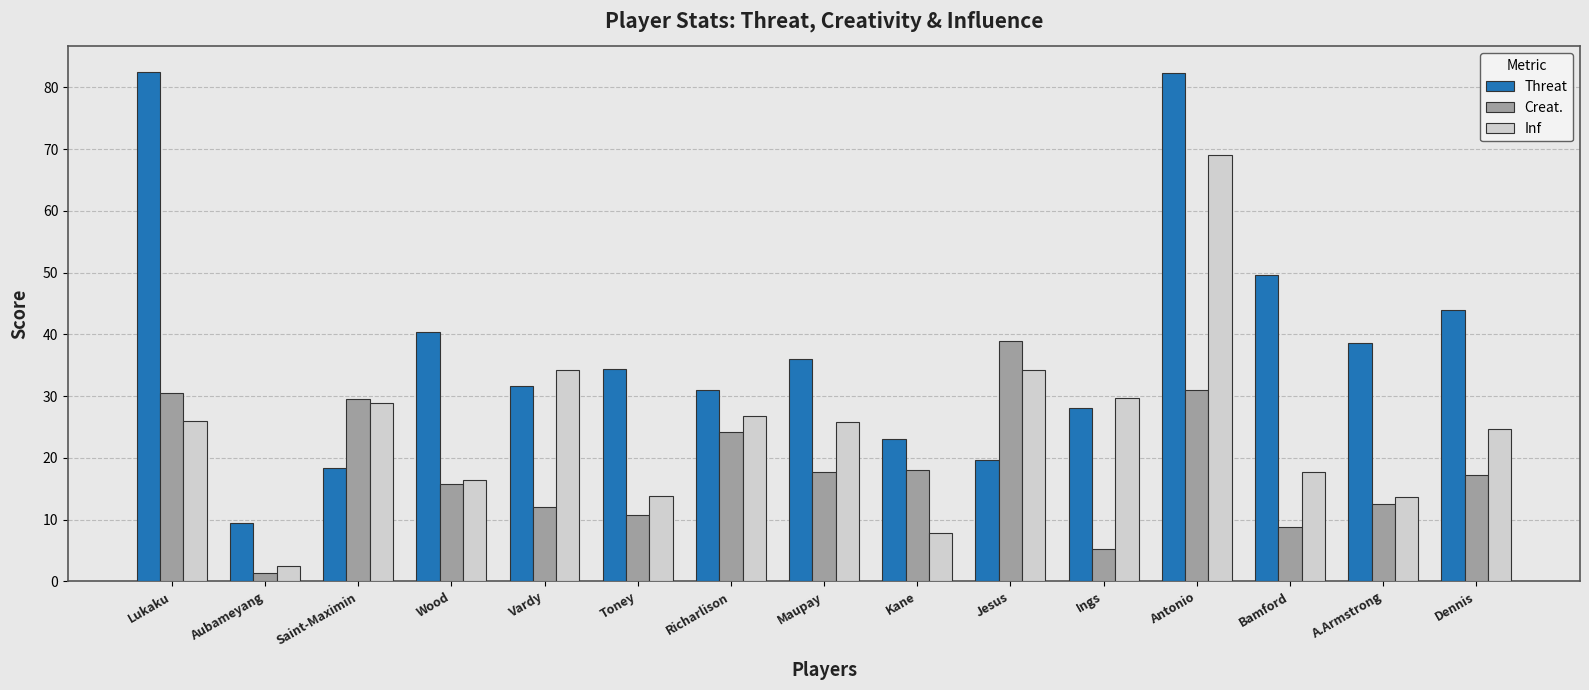

Are the bars horizontal?

No